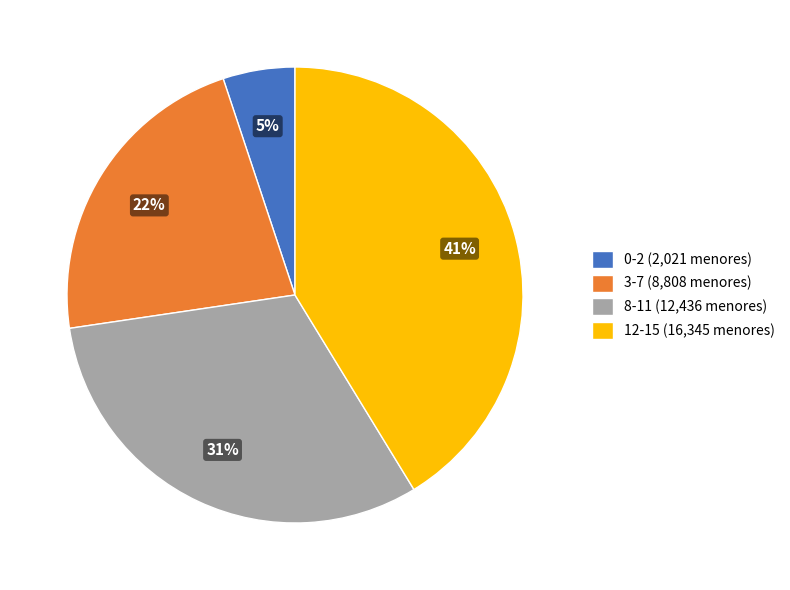

To the nearest percent, what is the average slice percentage?

25%